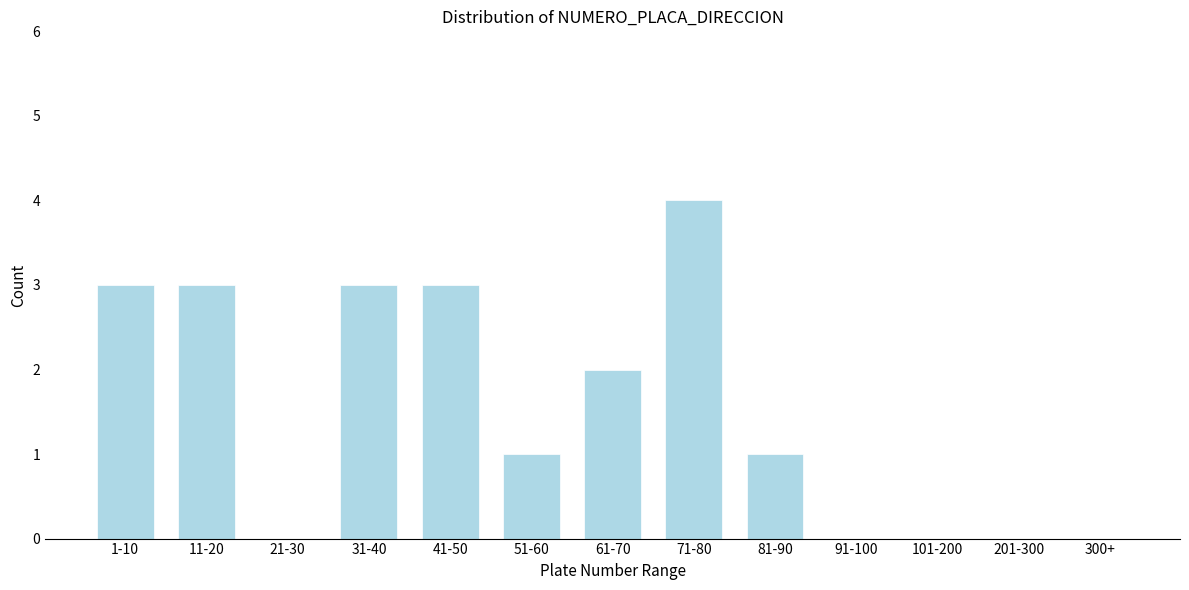

Reading right to left, list all the values displayed in this chart.

300+=0	201-300=0	101-200=0	91-100=0	81-90=1	71-80=4	61-70=2	51-60=1	41-50=3	31-40=3	21-30=0	11-20=3	1-10=3